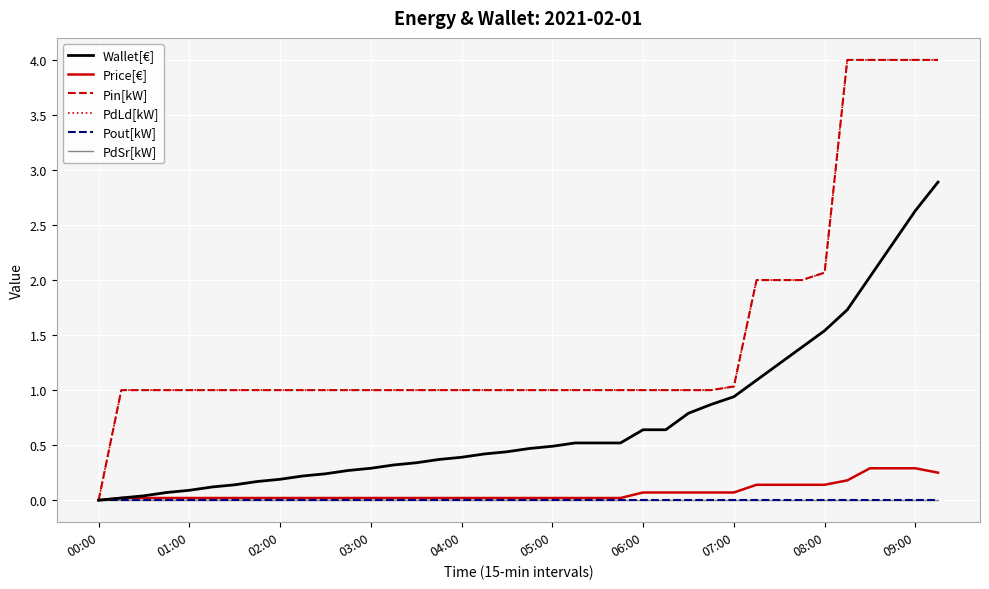

True or false: PdSr[kW] and Pout[kW] cross at least once.

False